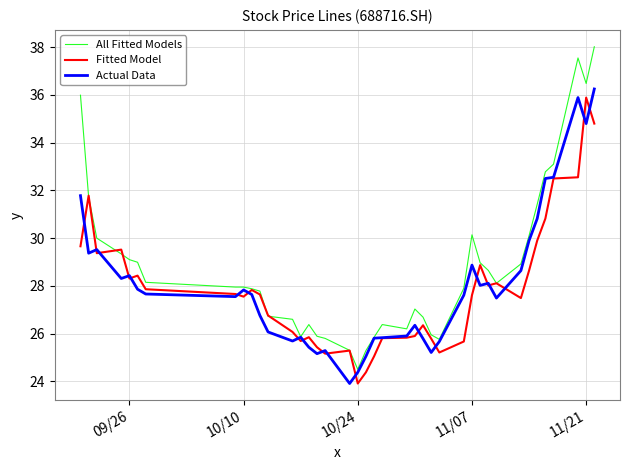

What is the minimum value for Actual Data?

23.9